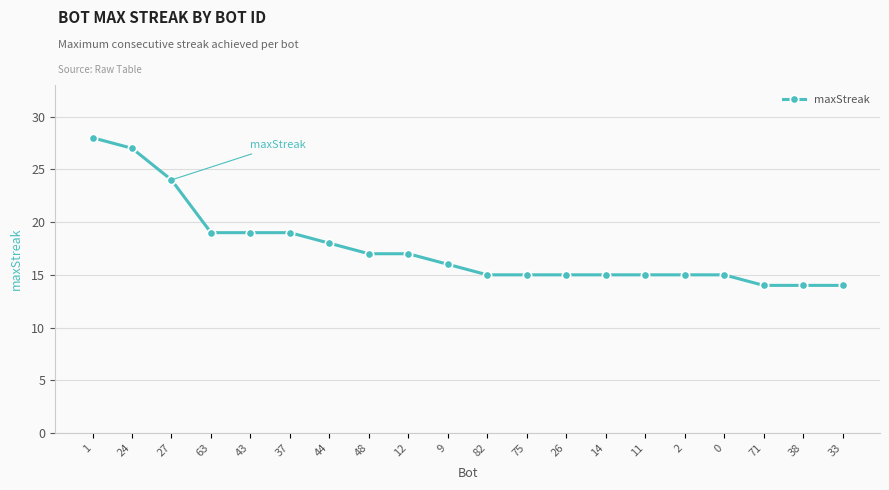

What is the change in value from 9 to 11?

-1